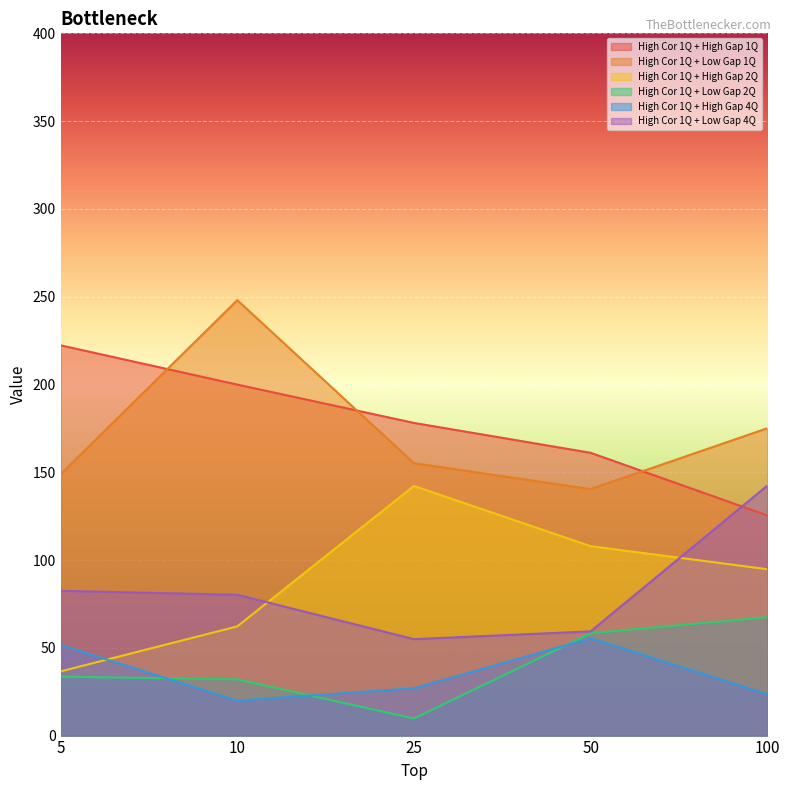

What is the average value of the High Cor 1Q + Low Gap 1Q series?

173.5